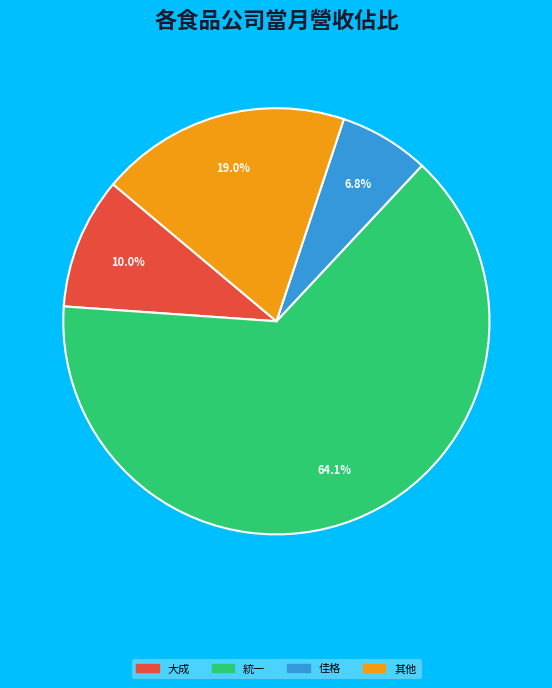

Is there a majority slice in this chart?

Yes